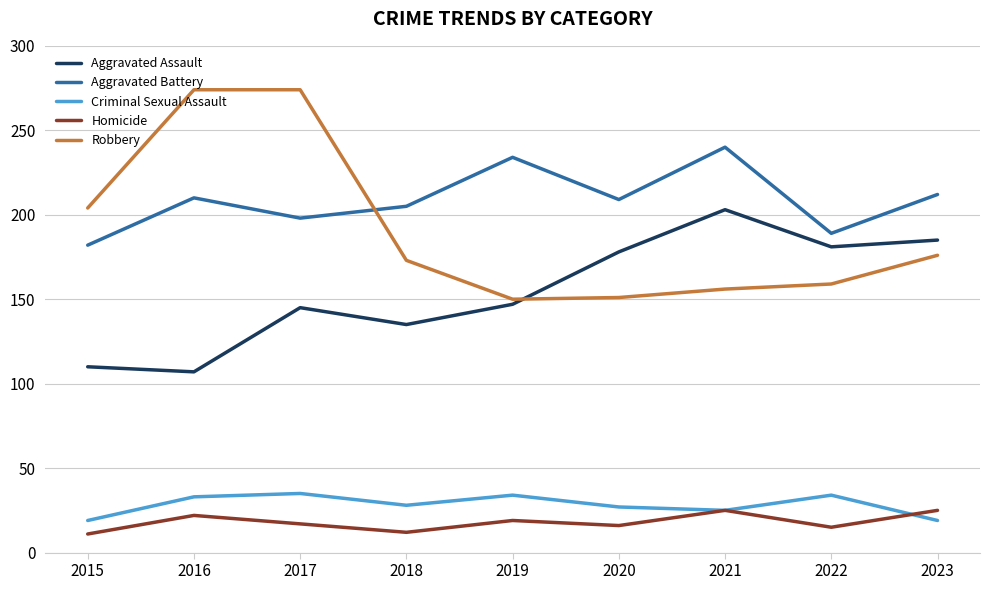

What is the maximum value shown in the chart?

274